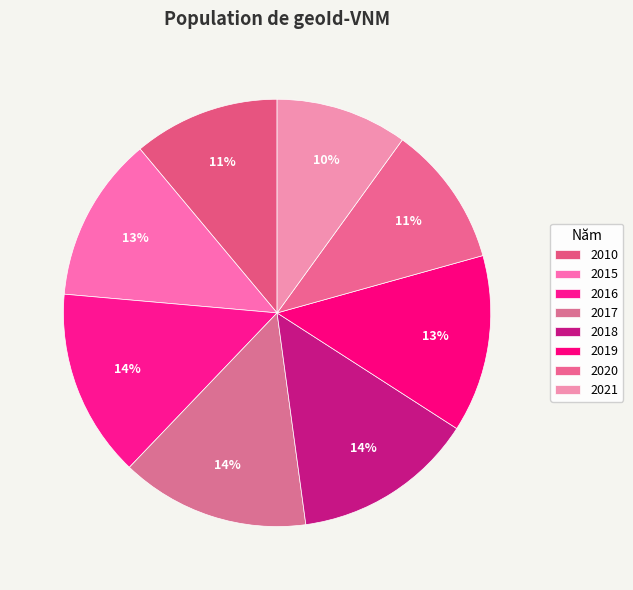

Do 2016 and 2020 together represent more than half of the pie?

No